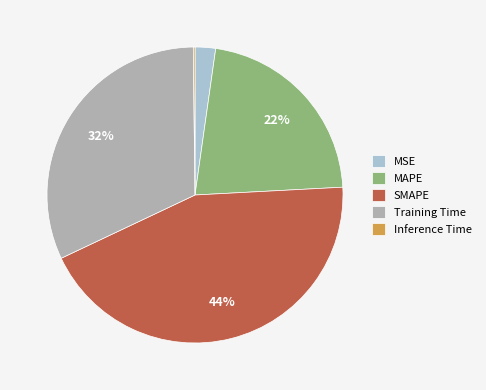

To the nearest percent, what is the average slice percentage?

20%